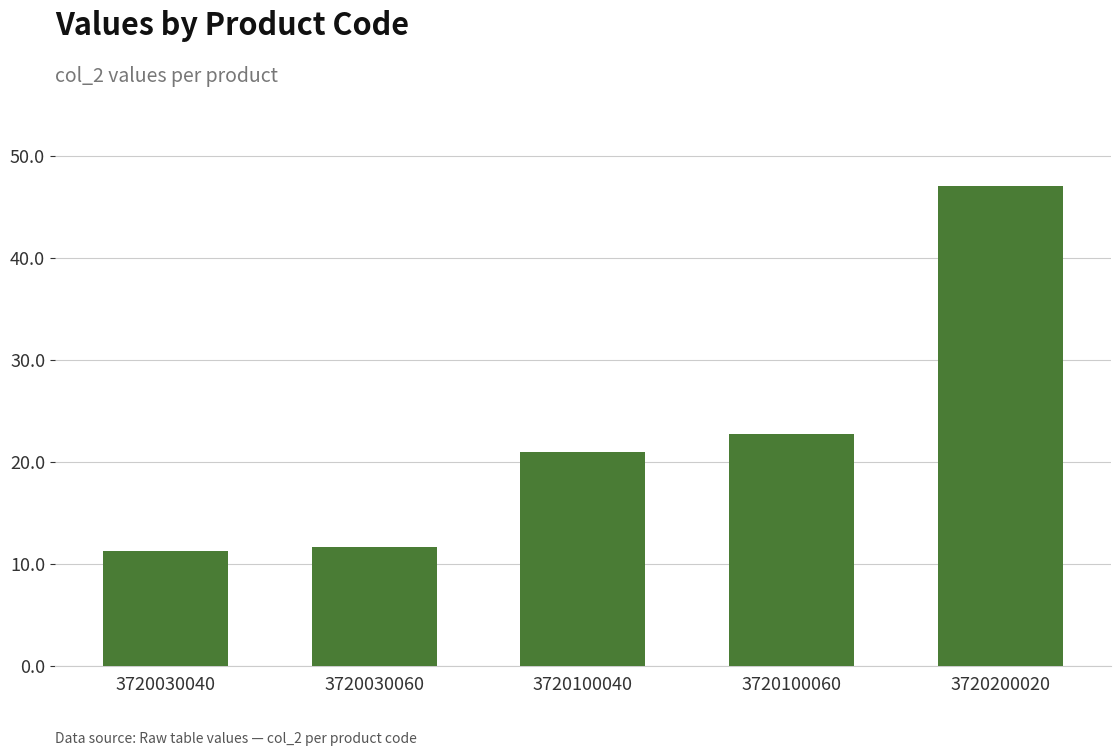

What is the value of the 1st bar from the left?

11.2